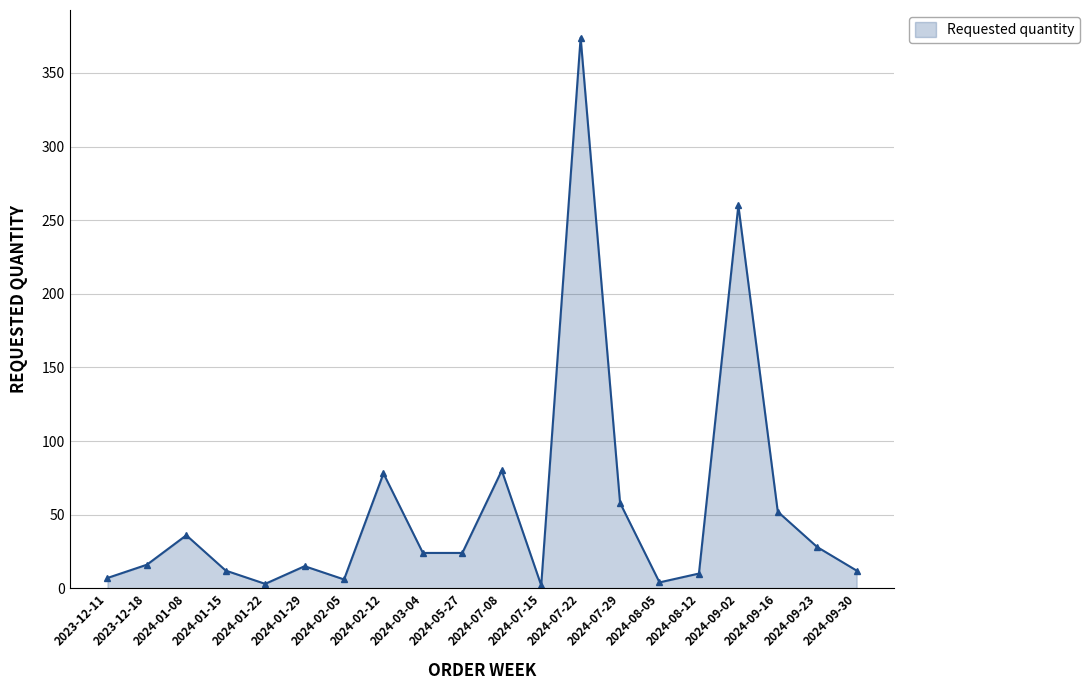

Reading right to left, transcribe all the data shown in this chart.

12	28	52	260	10	4	58	374	2	80	24	24	78	6	15	3	12	36	16	7